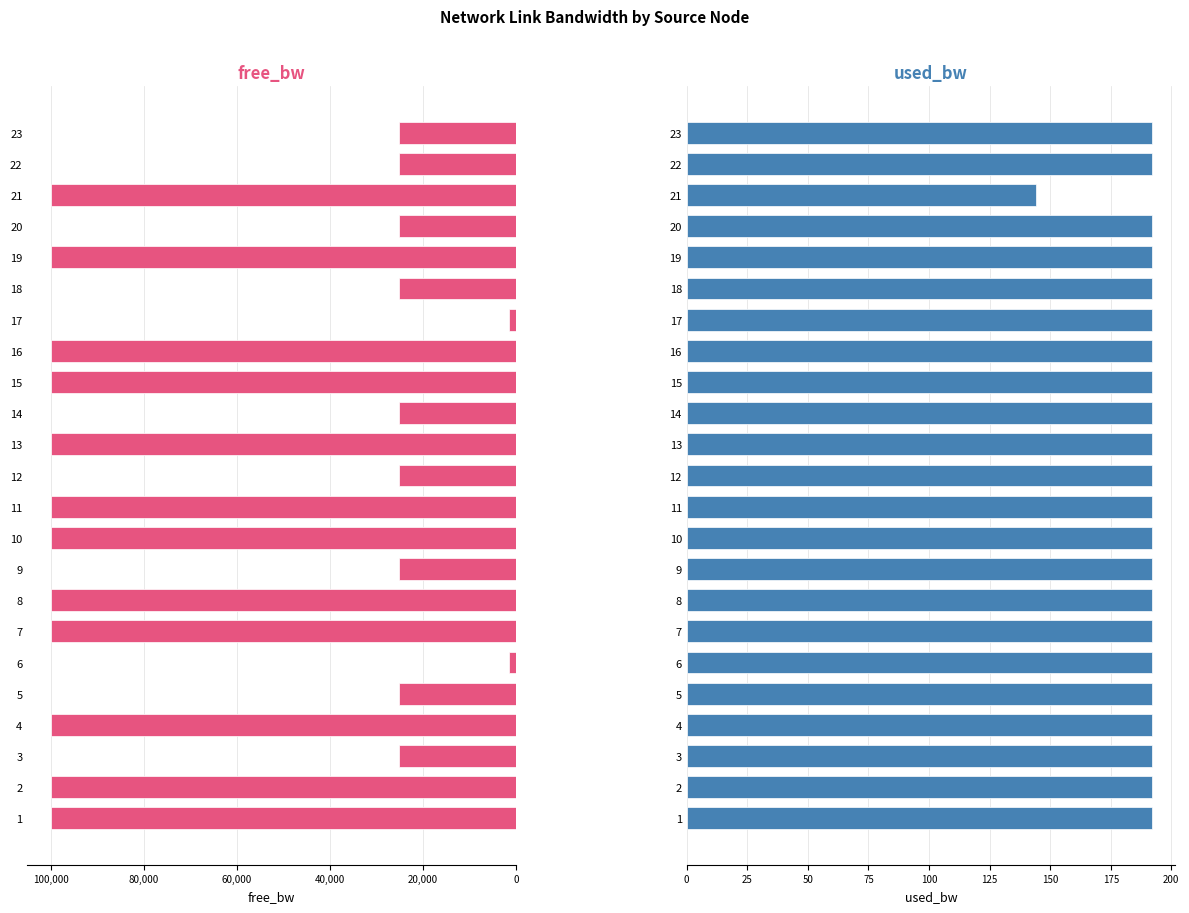

Reading right to left, extract all data points from this chart.

free_bw: 24999.8	24999.8	99999.9	24999.8	99999.8	24999.8	1549.8	99999.8	99999.8	24999.8	99999.8	24999.8	99999.8	99999.8	24999.8	99999.8	99999.8	1549.8	24999.8	99999.8	24999.8	99999.8	99999.8
used_bw: 192.0	192.0	144.0	192.0	192.0	192.0	192.0	192.0	192.0	192.0	192.0	192.0	192.0	192.0	192.0	192.0	192.0	192.0	192.0	192.0	192.0	192.0	192.0